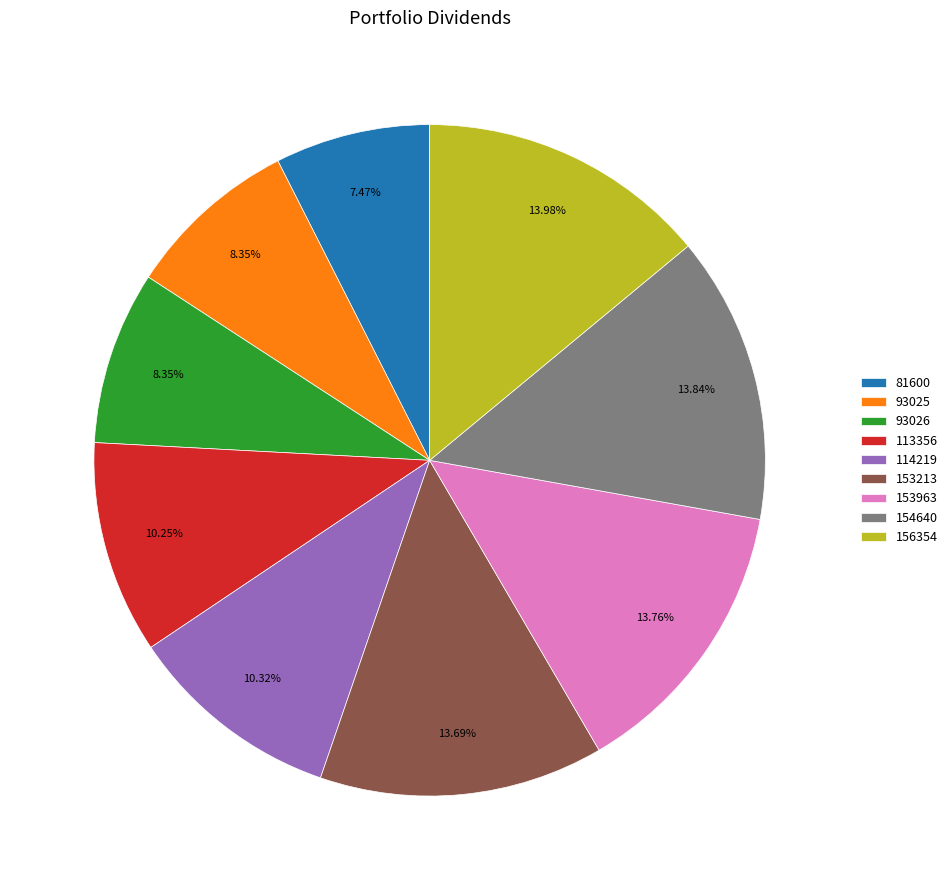

True or false: 93026 accounts for 8% of the total.

True